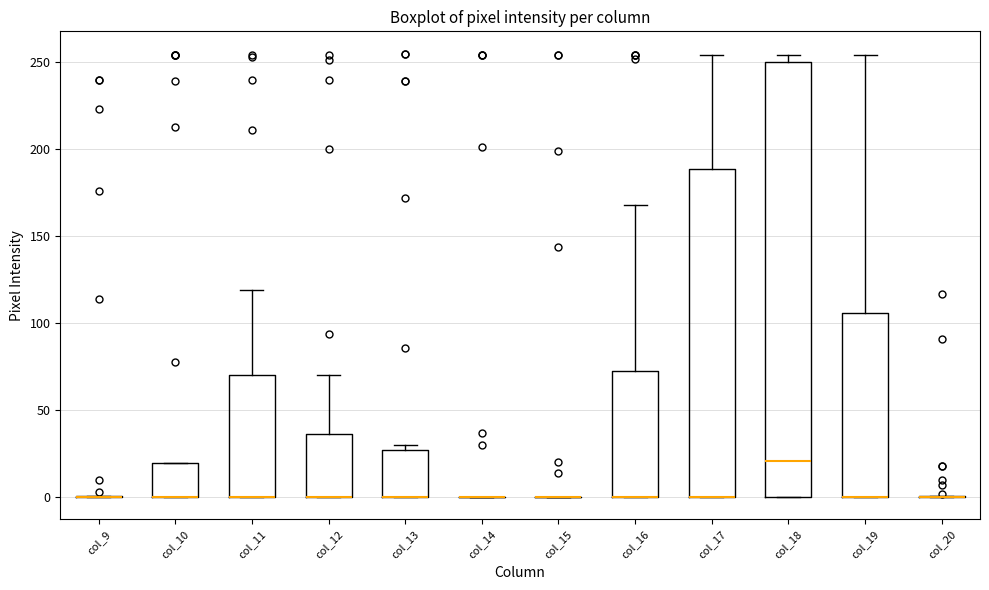

Comparing the boxes themselves (not the whiskers), which one is the tallest?

col_18